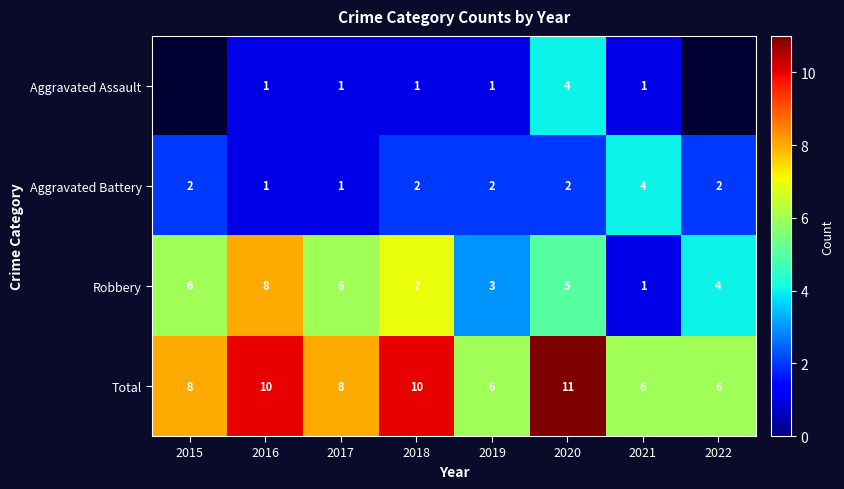

What is the spread (max minus min) of values at 2018?

9